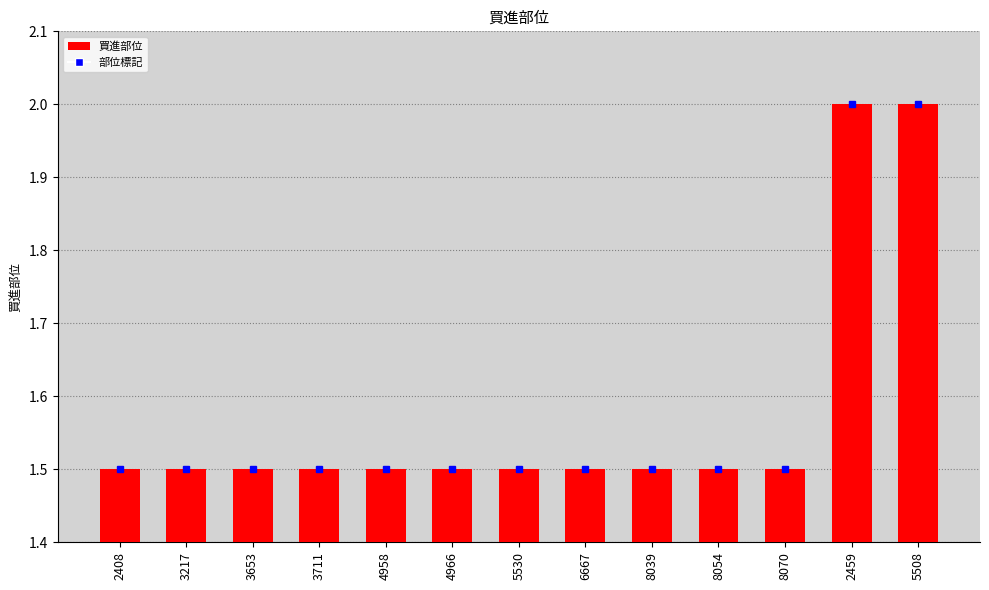

Is it true that the value at 3653 is 0.5?

False